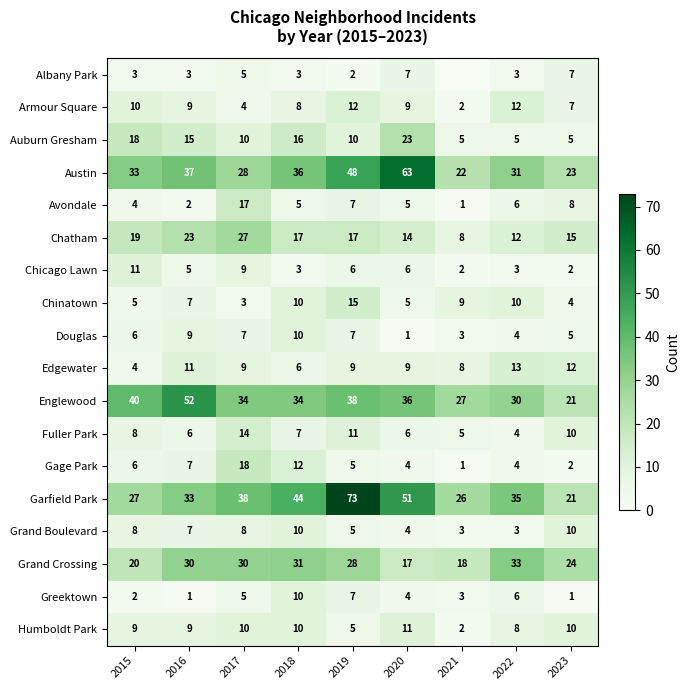

How many categories are shown in the chart?

9